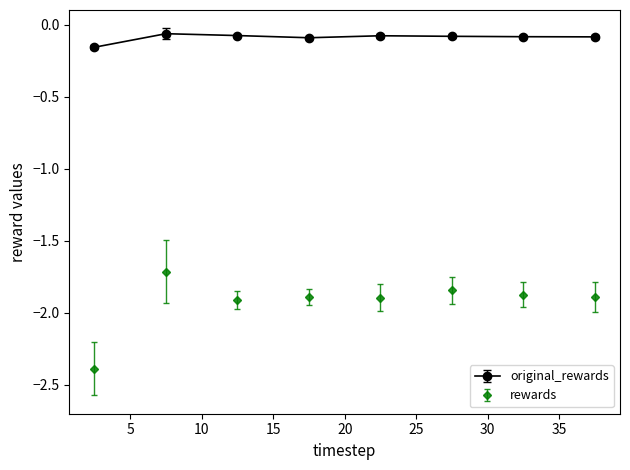

Which series has the largest total across all categories?

original_rewards